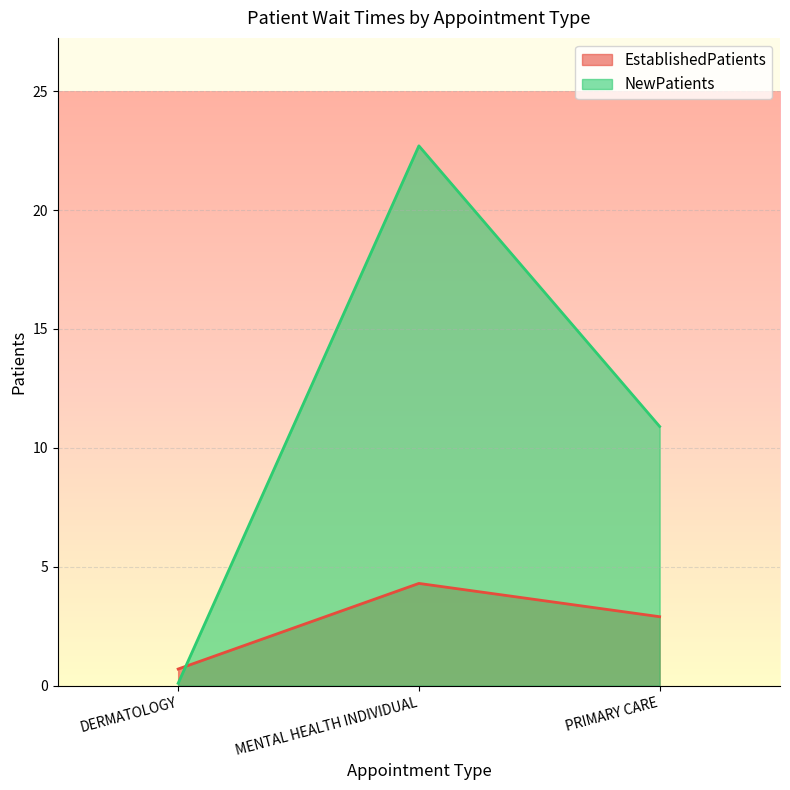

Which has a higher value, DERMATOLOGY or PRIMARY CARE?

PRIMARY CARE